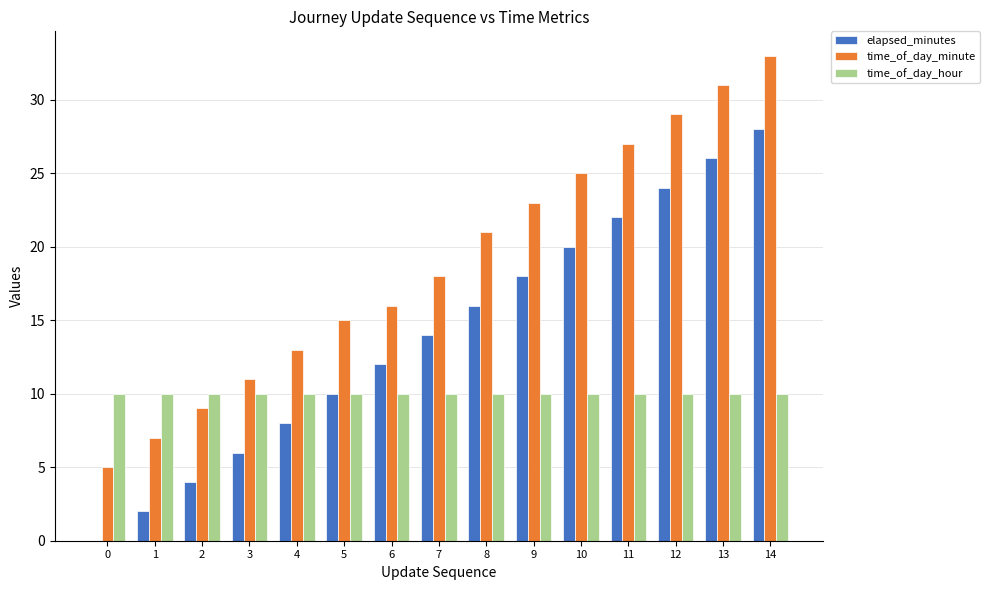

The time_of_day_minute series shows 20 at 12. True or false?

False